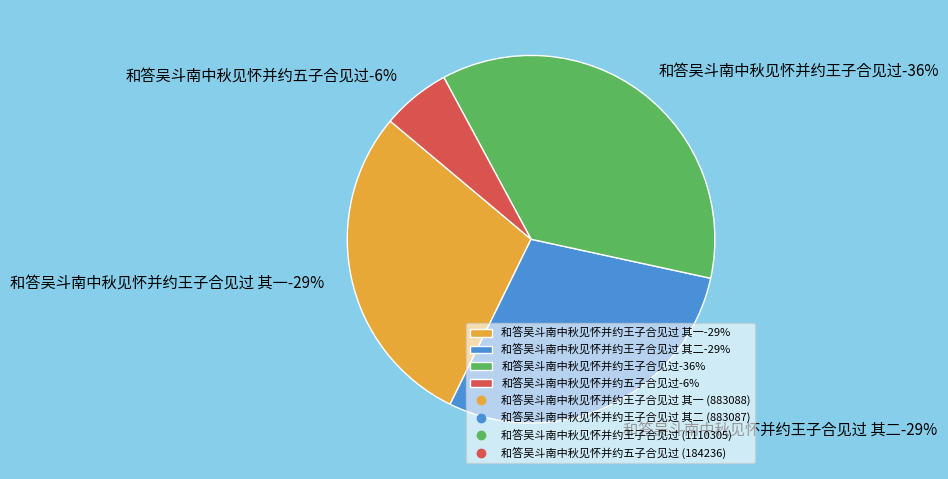

Which category has the smallest portion of the pie?

和答吴斗南中秋见怀并约五子合见过